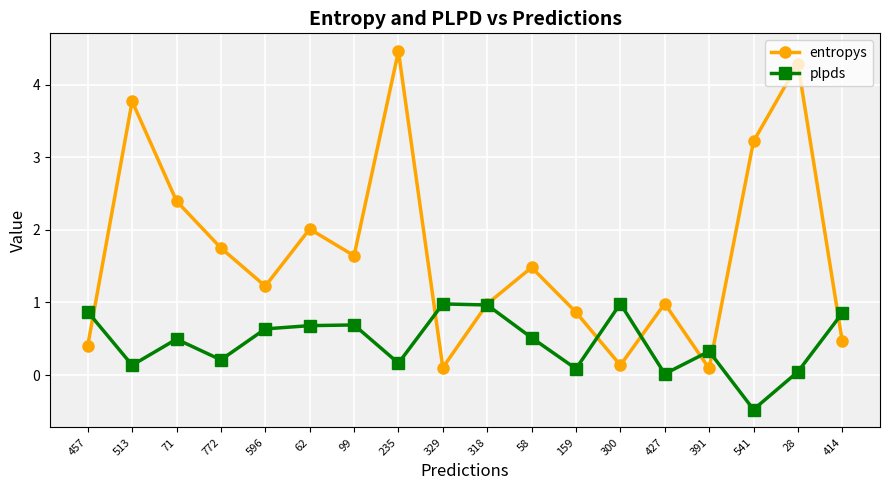

Where do entropys and plpds first cross each other?

457 and 513